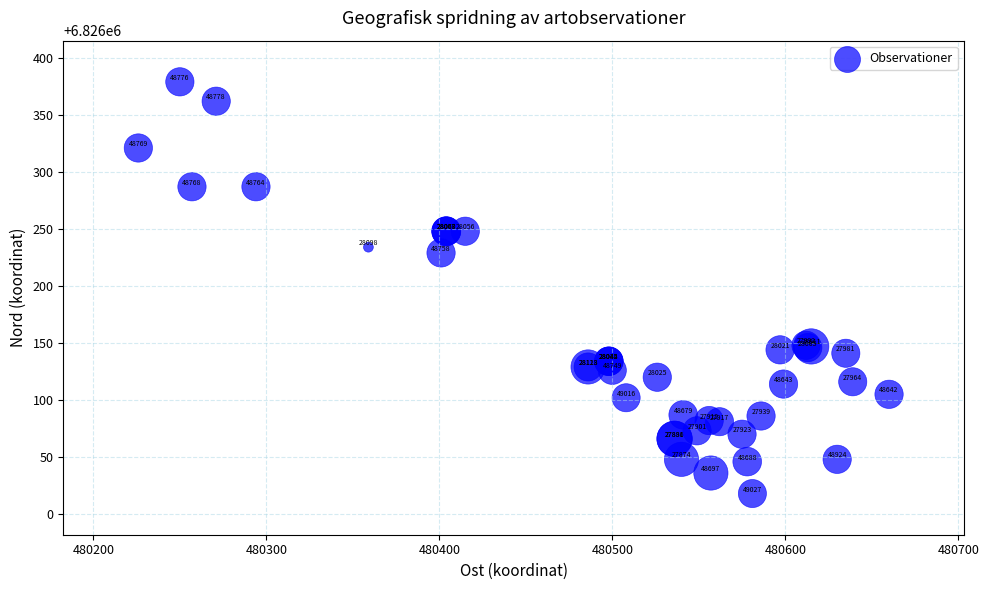

What Y value in the scatter plot is closest to 6826198?

6826229